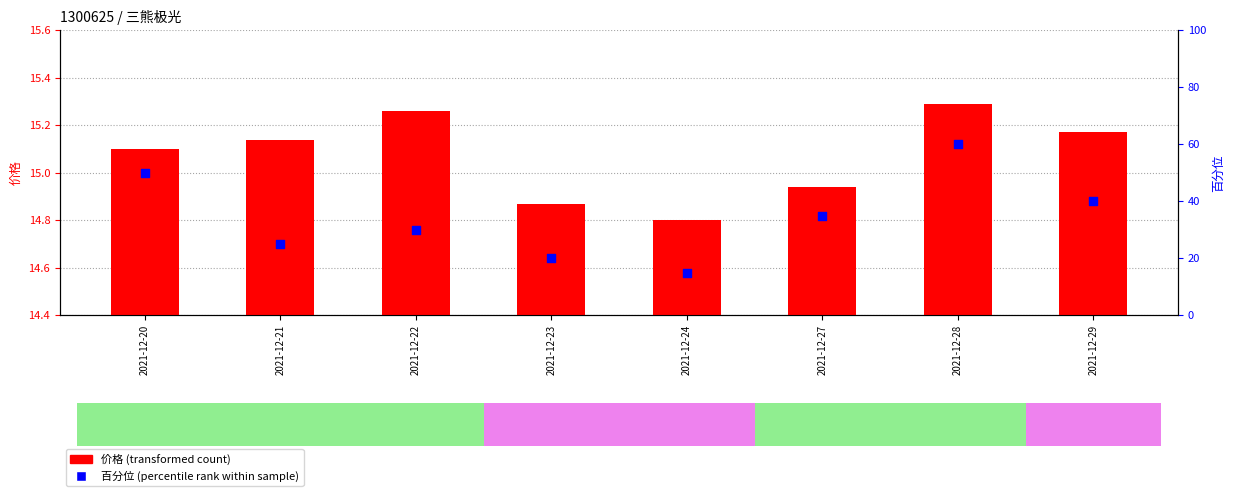

Which series reaches the maximum Y coordinate?

百分位 (percentile rank)